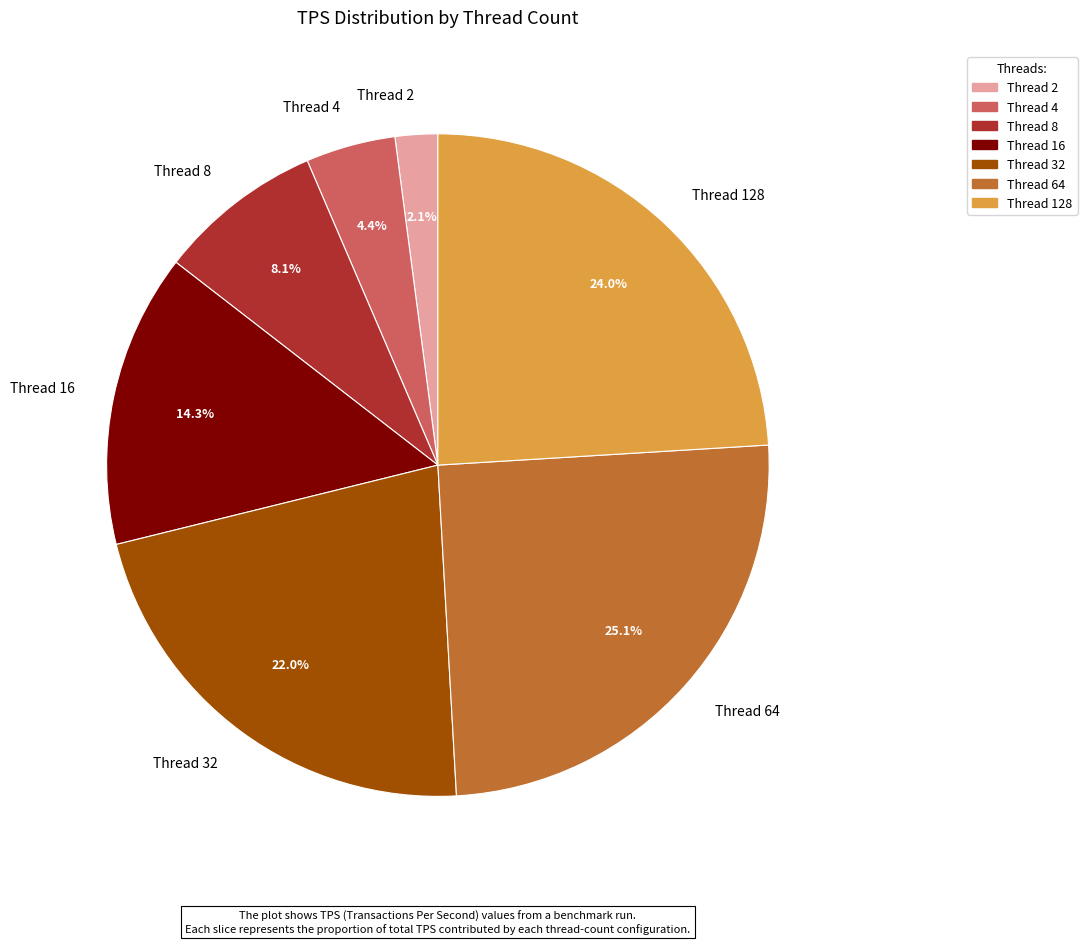

Does any single category account for the majority?

No